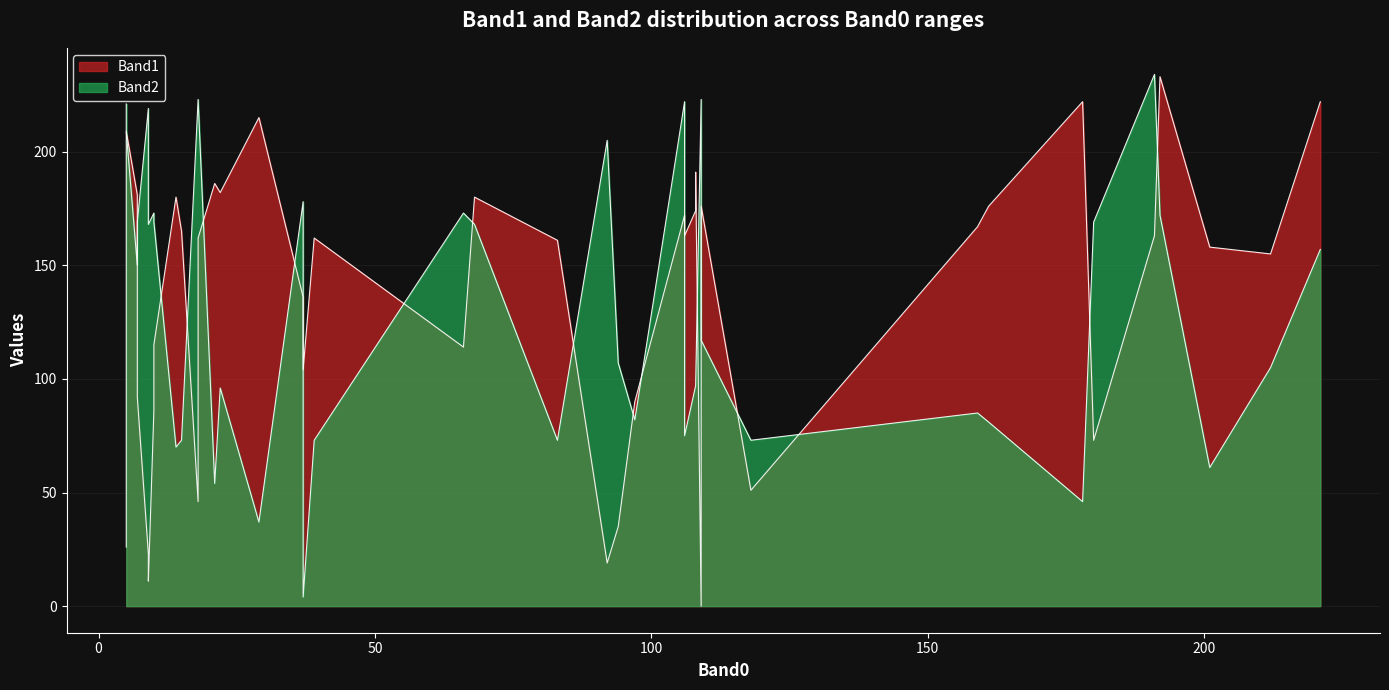

What is the value of the Band1 point at the 8th from the left?

86